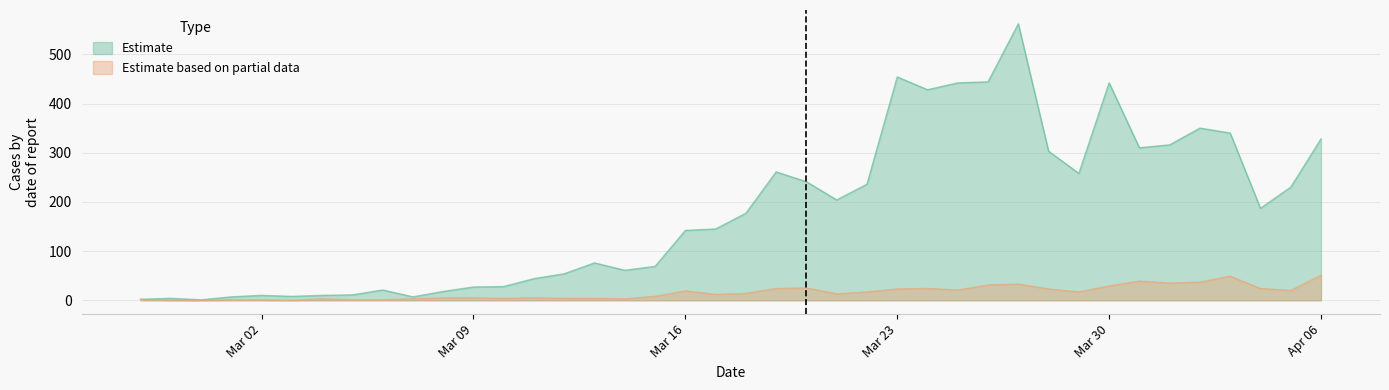

What is the maximum value shown in the chart?

562